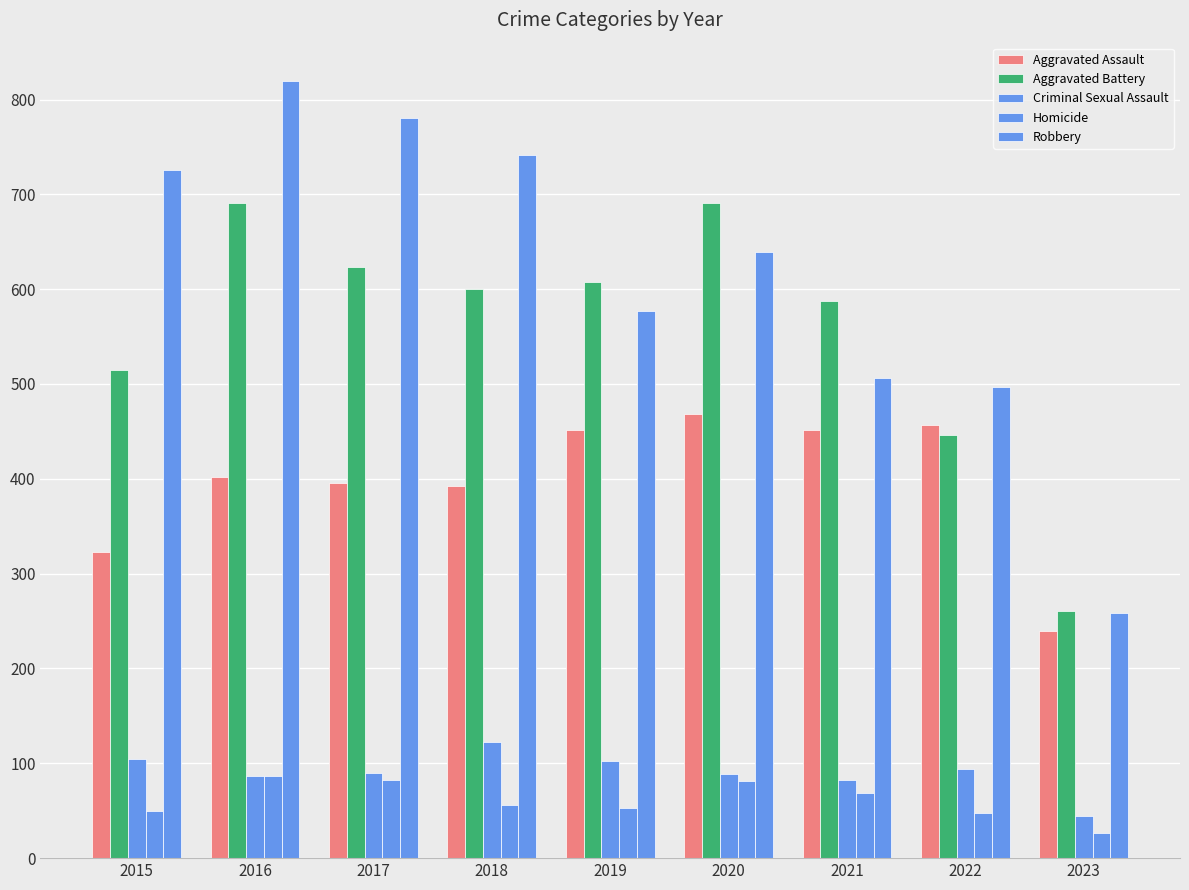

What is the maximum value for Robbery?

819